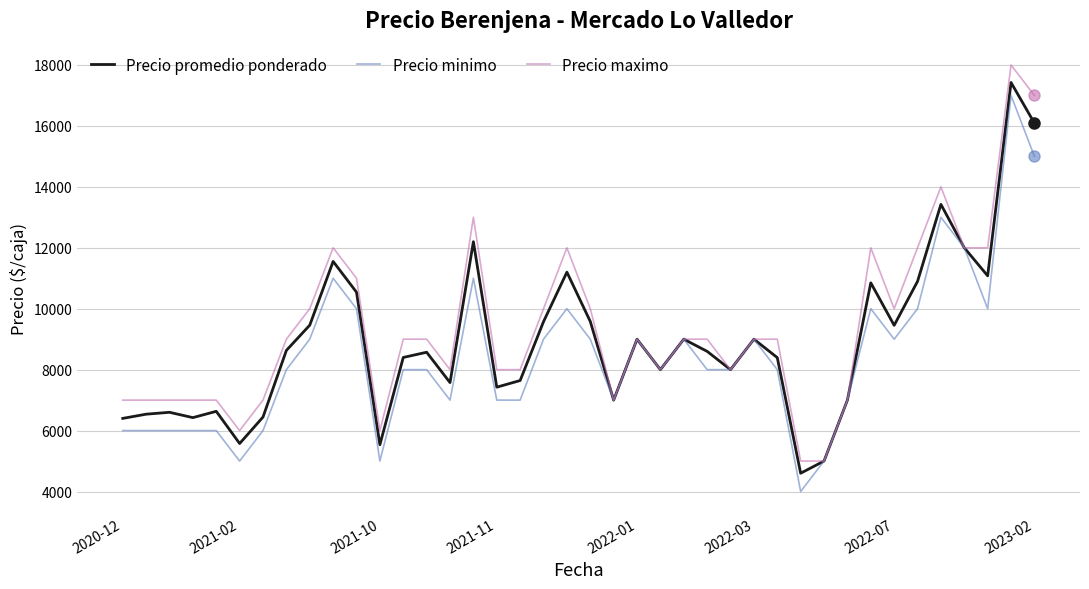

What is the sum of all Precio minimo values?

338000